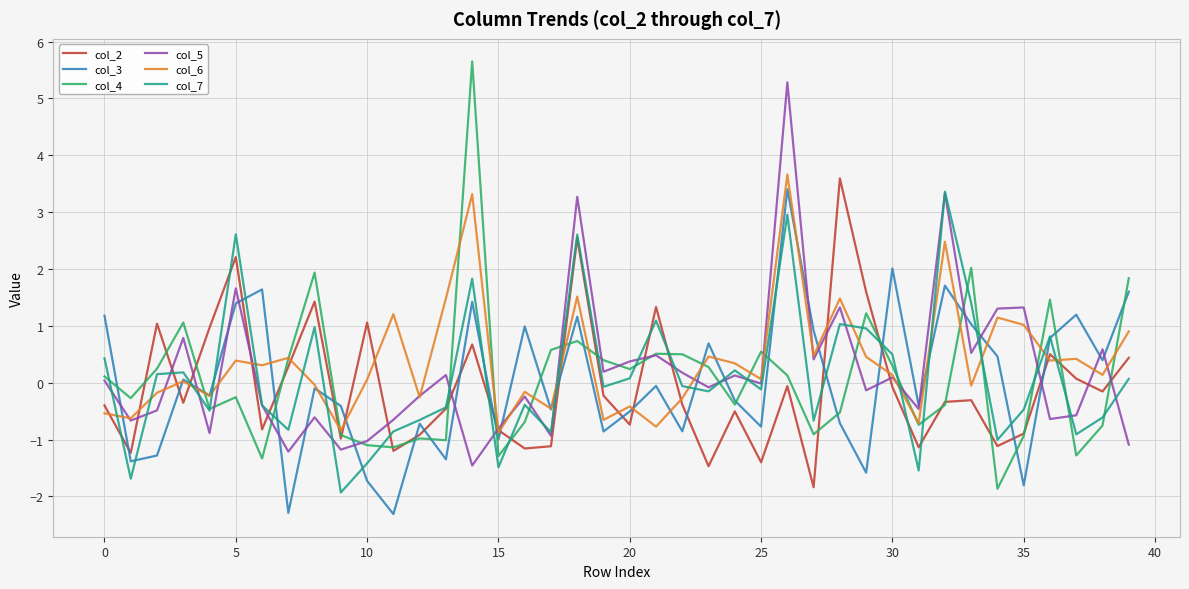

Which series has the widest spread of values?

col_4